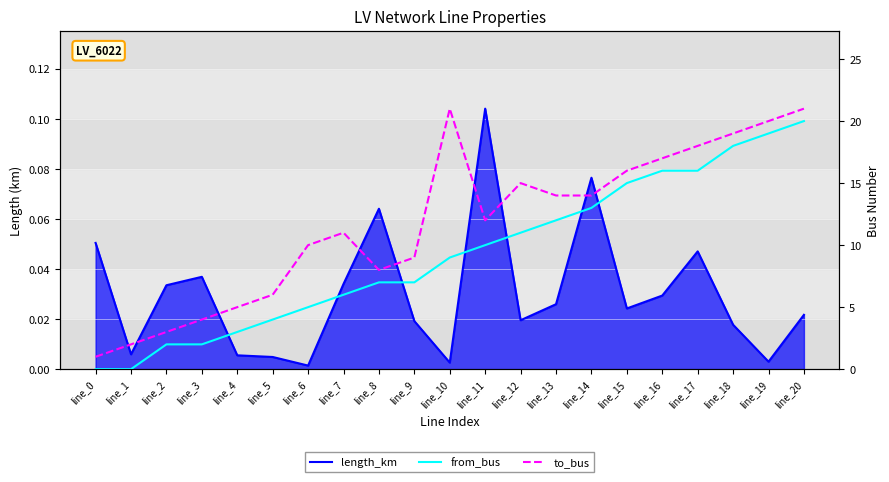

List the series in order of their overall mean, highest first.

to_bus, from_bus, length_km